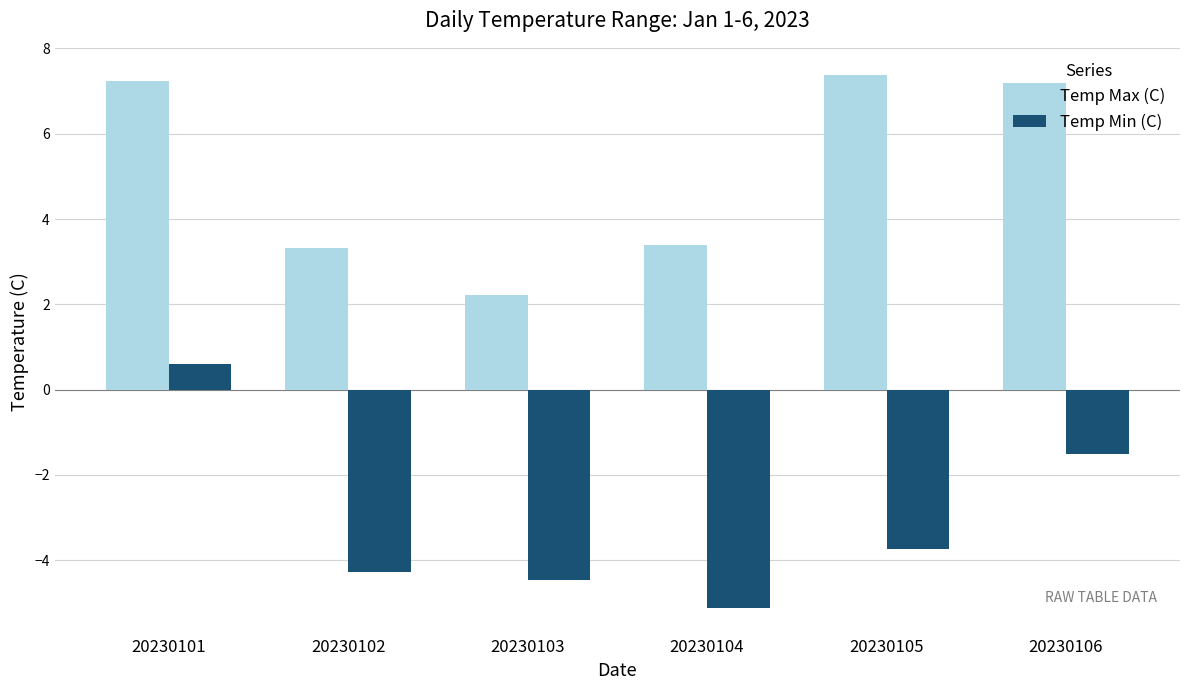

What are all the series names shown in the legend?

Temp Max (C), Temp Min (C)